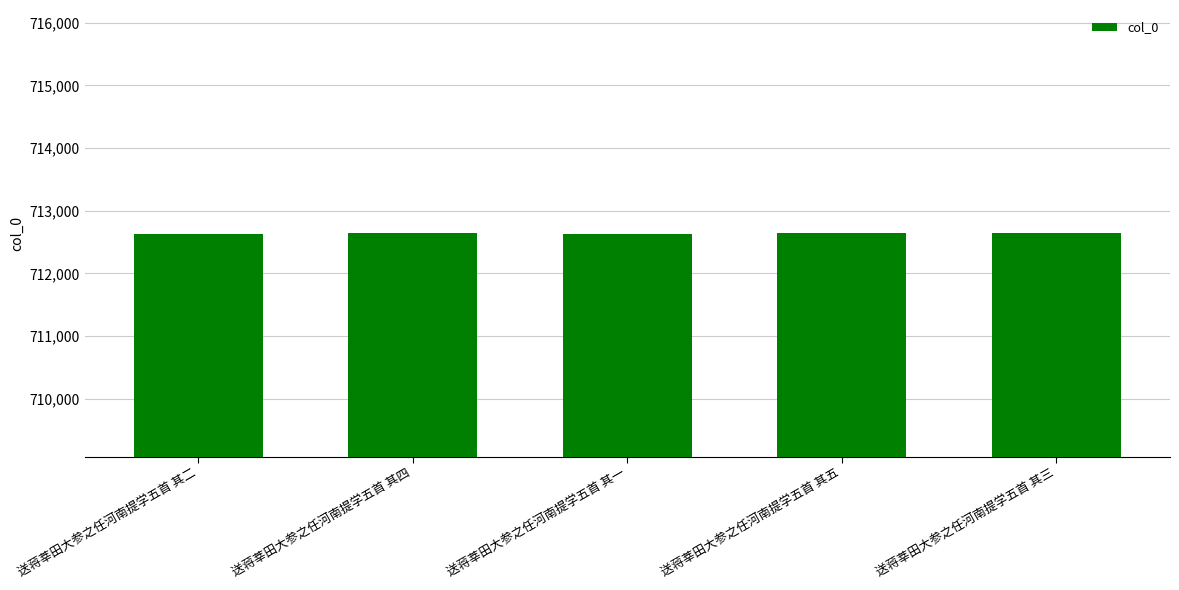

What is the approximate value at 送蒋莘田大参之任河南提学五首 其一?

712635